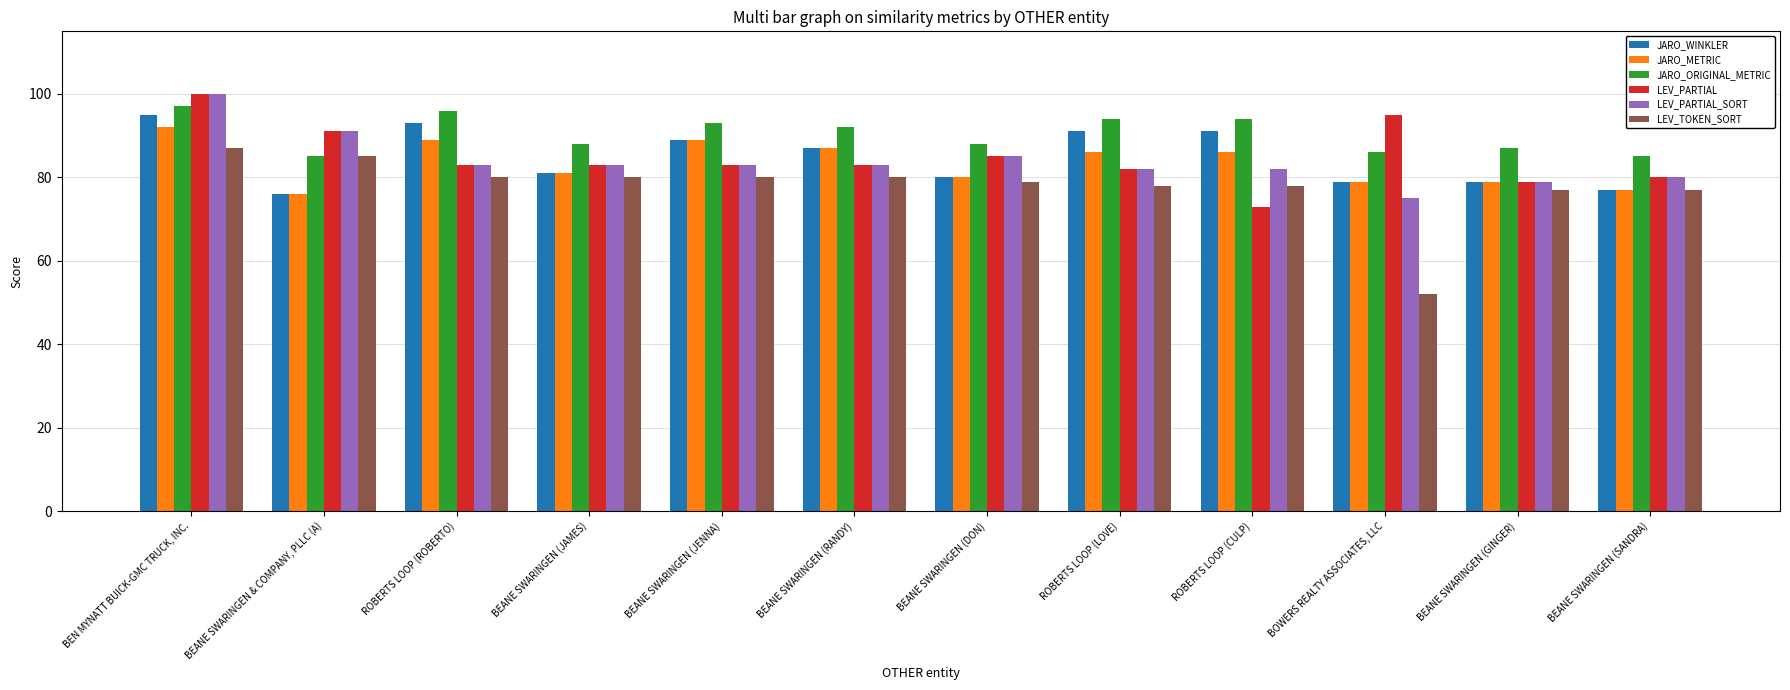

Is it true that JARO_WINKLER equals 60 at ROBERTS LOOP (LOVE)?

False